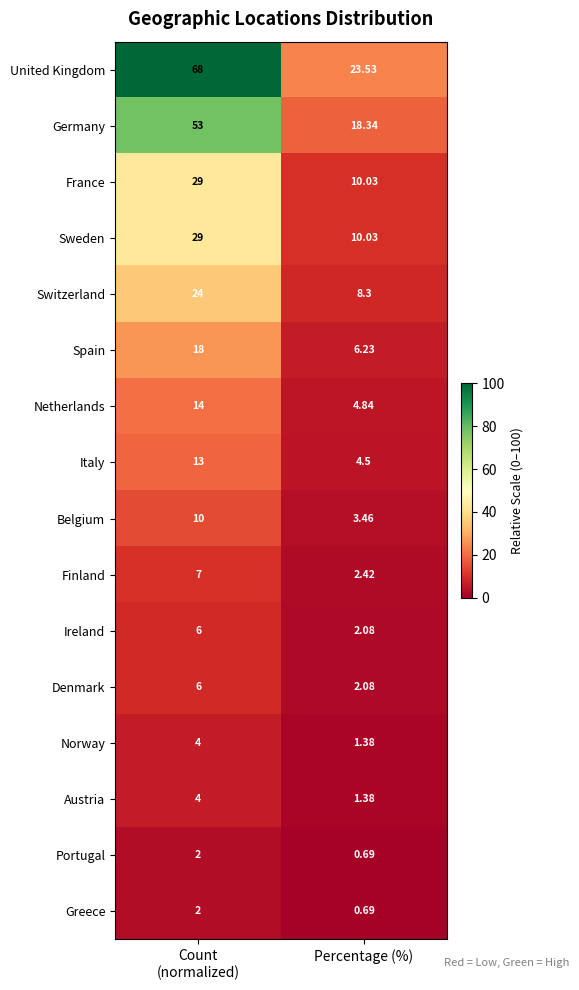

Which series has the largest total across all categories?

United Kingdom